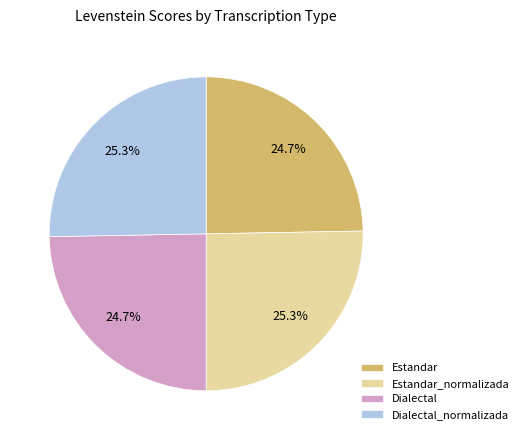

What is the ratio of the value at Dialectal to the value at Estandar_normalizada?

1.0